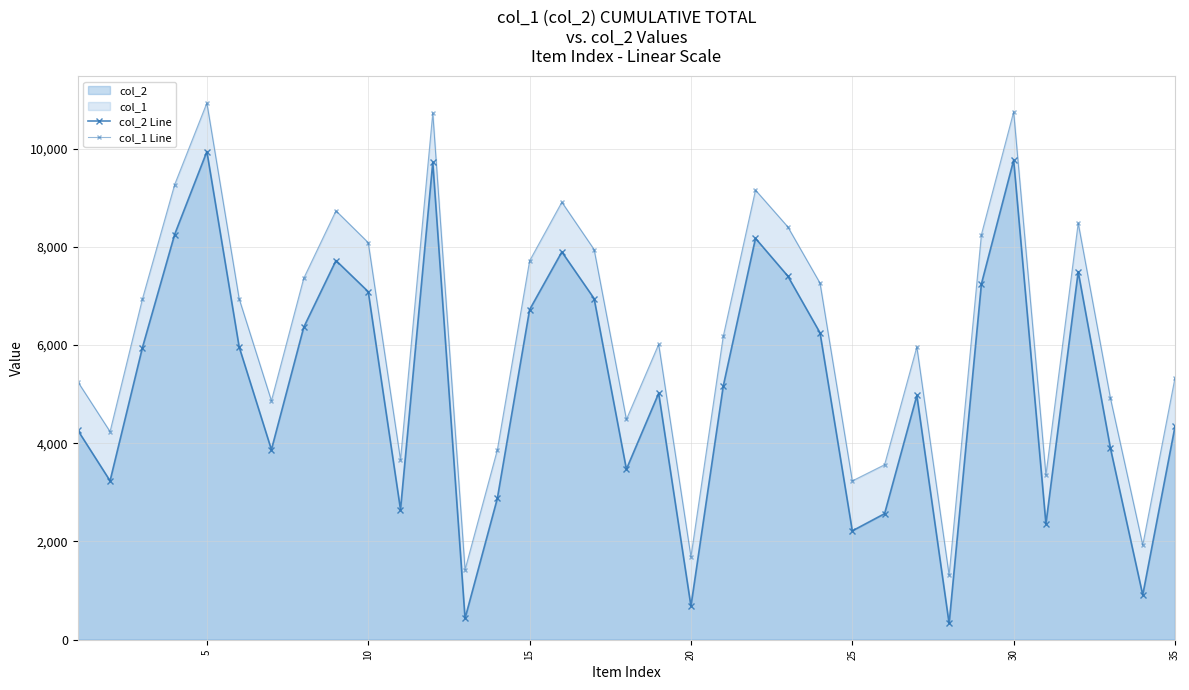

What is the difference between the highest and lowest values at 30?

983